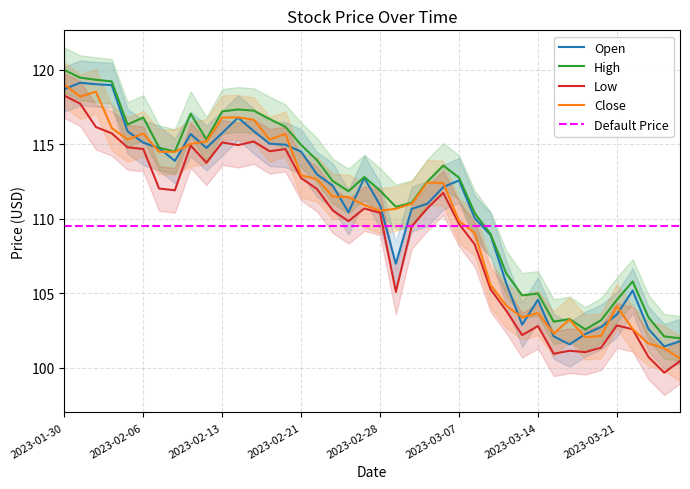

How many lines are shown in the chart?

4